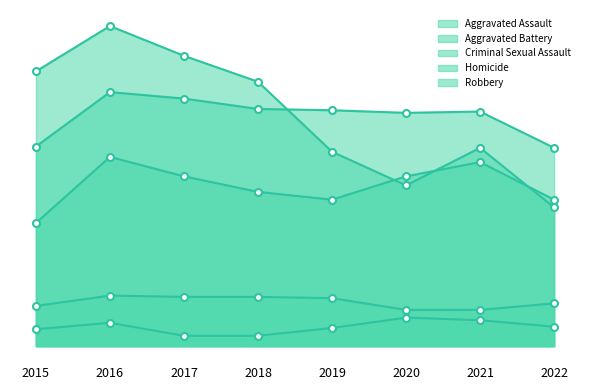

At which category does Aggravated Assault reach its first local peak?

2016